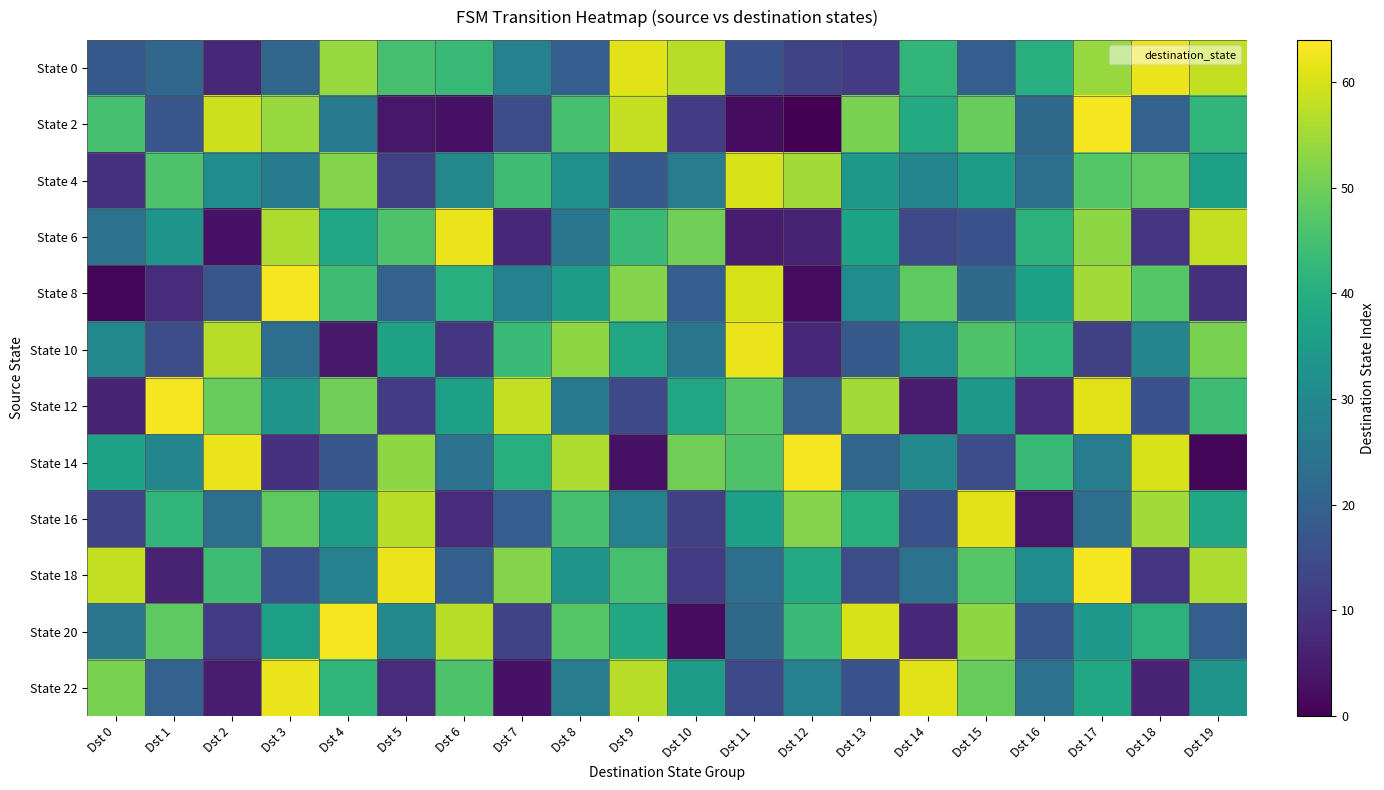

Reading left to right, transcribe all the data shown in this chart.

State 0: Dst 0=18	Dst 1=21	Dst 2=7	Dst 3=21	Dst 4=54	Dst 5=45	Dst 6=43	Dst 7=28	Dst 8=19	Dst 9=61	Dst 10=57	Dst 11=16	Dst 12=13	Dst 13=11	Dst 14=42	Dst 15=19	Dst 16=40	Dst 17=54	Dst 18=62	Dst 19=58
State 2: Dst 0=45	Dst 1=17	Dst 2=59	Dst 3=54	Dst 4=26	Dst 5=4	Dst 6=3	Dst 7=15	Dst 8=45	Dst 9=58	Dst 10=11	Dst 11=2	Dst 12=0	Dst 13=51	Dst 14=39	Dst 15=49	Dst 16=22	Dst 17=63	Dst 18=20	Dst 19=42
State 4: Dst 0=9	Dst 1=46	Dst 2=31	Dst 3=26	Dst 4=52	Dst 5=12	Dst 6=30	Dst 7=44	Dst 8=32	Dst 9=18	Dst 10=27	Dst 11=60	Dst 12=55	Dst 13=34	Dst 14=29	Dst 15=35	Dst 16=23	Dst 17=47	Dst 18=48	Dst 19=36
State 6: Dst 0=24	Dst 1=33	Dst 2=3	Dst 3=56	Dst 4=38	Dst 5=46	Dst 6=62	Dst 7=7	Dst 8=25	Dst 9=43	Dst 10=50	Dst 11=5	Dst 12=6	Dst 13=37	Dst 14=14	Dst 15=16	Dst 16=41	Dst 17=53	Dst 18=10	Dst 19=58
State 8: Dst 0=1	Dst 1=8	Dst 2=17	Dst 3=63	Dst 4=44	Dst 5=20	Dst 6=40	Dst 7=28	Dst 8=35	Dst 9=52	Dst 10=19	Dst 11=60	Dst 12=2	Dst 13=31	Dst 14=48	Dst 15=22	Dst 16=36	Dst 17=55	Dst 18=47	Dst 19=9
State 10: Dst 0=30	Dst 1=15	Dst 2=57	Dst 3=23	Dst 4=4	Dst 5=37	Dst 6=10	Dst 7=43	Dst 8=53	Dst 9=38	Dst 10=25	Dst 11=62	Dst 12=7	Dst 13=18	Dst 14=32	Dst 15=46	Dst 16=42	Dst 17=12	Dst 18=29	Dst 19=51
State 12: Dst 0=6	Dst 1=63	Dst 2=49	Dst 3=33	Dst 4=50	Dst 5=11	Dst 6=36	Dst 7=58	Dst 8=26	Dst 9=14	Dst 10=38	Dst 11=47	Dst 12=20	Dst 13=55	Dst 14=5	Dst 15=34	Dst 16=8	Dst 17=61	Dst 18=16	Dst 19=44
State 14: Dst 0=37	Dst 1=29	Dst 2=62	Dst 3=9	Dst 4=17	Dst 5=53	Dst 6=24	Dst 7=40	Dst 8=56	Dst 9=3	Dst 10=50	Dst 11=46	Dst 12=63	Dst 13=21	Dst 14=30	Dst 15=15	Dst 16=43	Dst 17=27	Dst 18=60	Dst 19=1
State 16: Dst 0=13	Dst 1=42	Dst 2=23	Dst 3=48	Dst 4=35	Dst 5=57	Dst 6=8	Dst 7=19	Dst 8=45	Dst 9=28	Dst 10=12	Dst 11=36	Dst 12=52	Dst 13=40	Dst 14=16	Dst 15=61	Dst 16=4	Dst 17=23	Dst 18=55	Dst 19=38
State 18: Dst 0=58	Dst 1=6	Dst 2=44	Dst 3=16	Dst 4=28	Dst 5=62	Dst 6=19	Dst 7=52	Dst 8=33	Dst 9=45	Dst 10=11	Dst 11=23	Dst 12=39	Dst 13=15	Dst 14=24	Dst 15=47	Dst 16=31	Dst 17=63	Dst 18=10	Dst 19=56
State 20: Dst 0=25	Dst 1=48	Dst 2=11	Dst 3=36	Dst 4=63	Dst 5=30	Dst 6=57	Dst 7=13	Dst 8=47	Dst 9=38	Dst 10=2	Dst 11=22	Dst 12=43	Dst 13=60	Dst 14=7	Dst 15=53	Dst 16=17	Dst 17=34	Dst 18=41	Dst 19=19
State 22: Dst 0=51	Dst 1=20	Dst 2=5	Dst 3=62	Dst 4=42	Dst 5=8	Dst 6=46	Dst 7=3	Dst 8=27	Dst 9=57	Dst 10=35	Dst 11=14	Dst 12=28	Dst 13=16	Dst 14=61	Dst 15=49	Dst 16=24	Dst 17=38	Dst 18=6	Dst 19=33